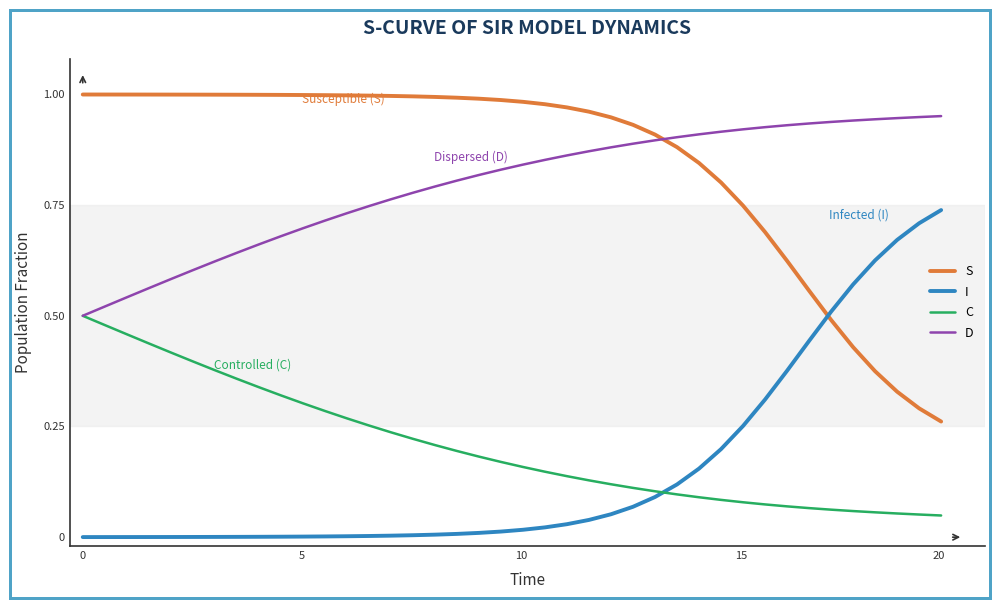

How many D values are between 0 and 1?

40